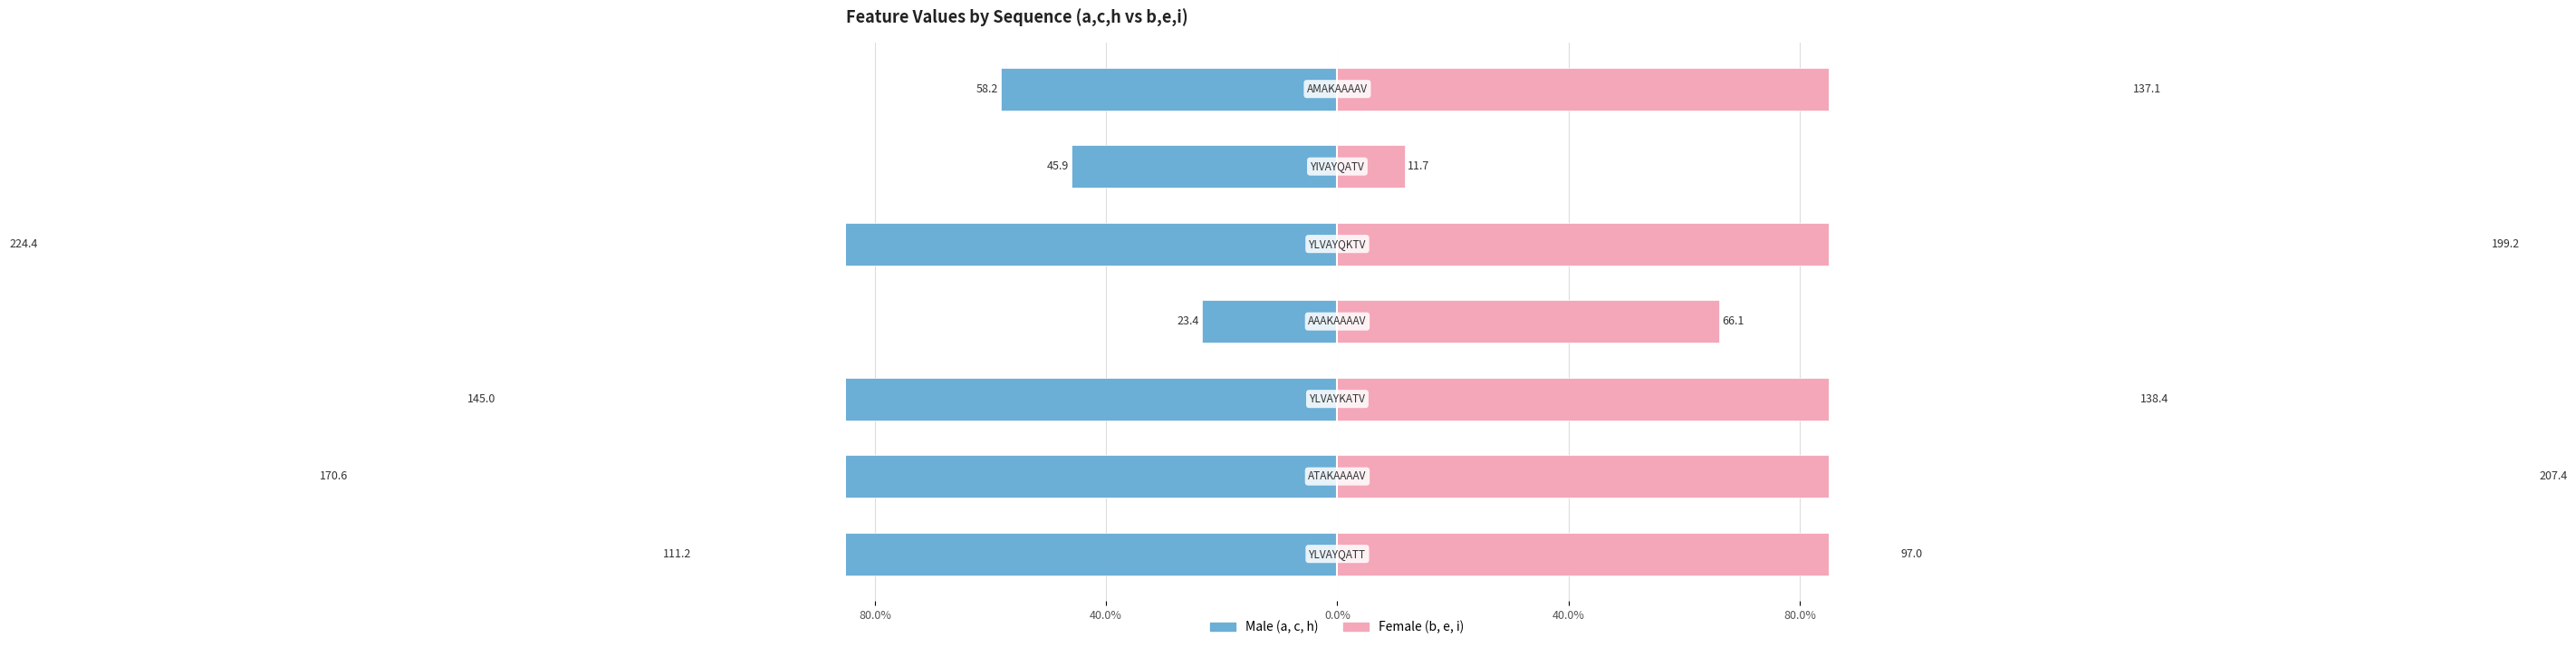

What is the lowest value of the b / e / i (Female) series?

11.7